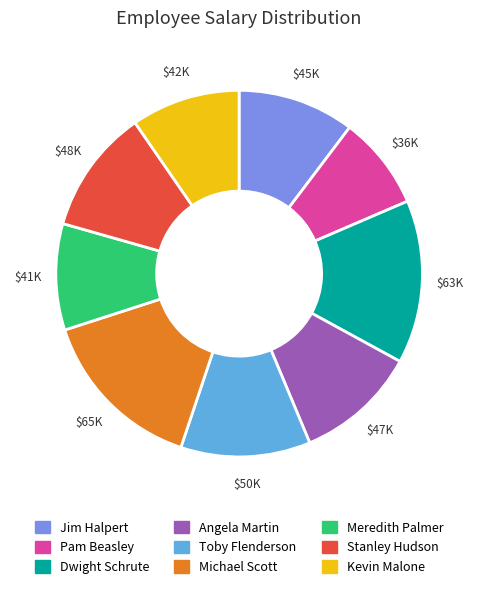

True or false: Angela Martin accounts for 1% of the total.

False